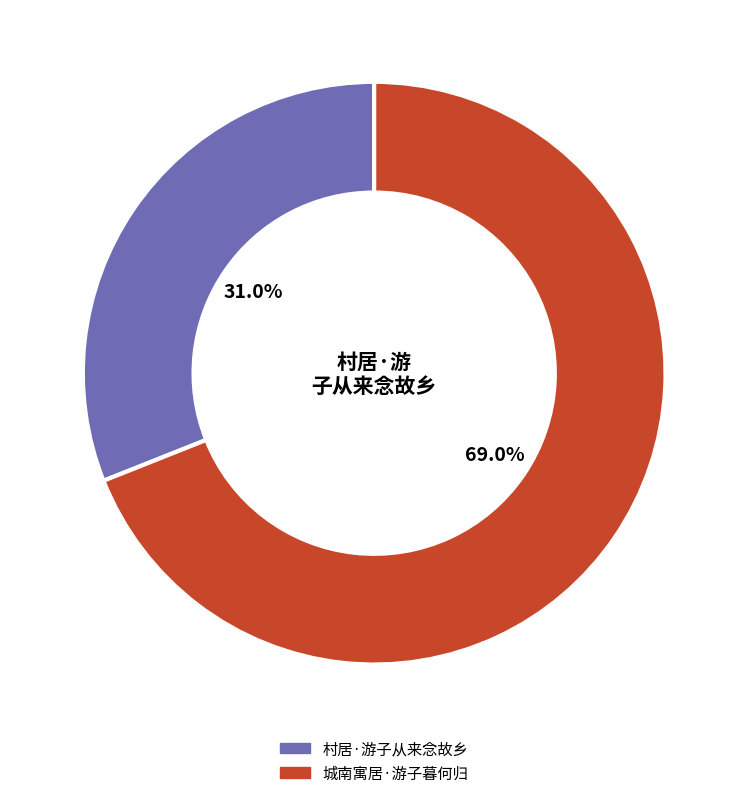

Is the sum of 村居·游子从来念故乡 and 城南寓居·游子暮何归 greater than half?

Yes